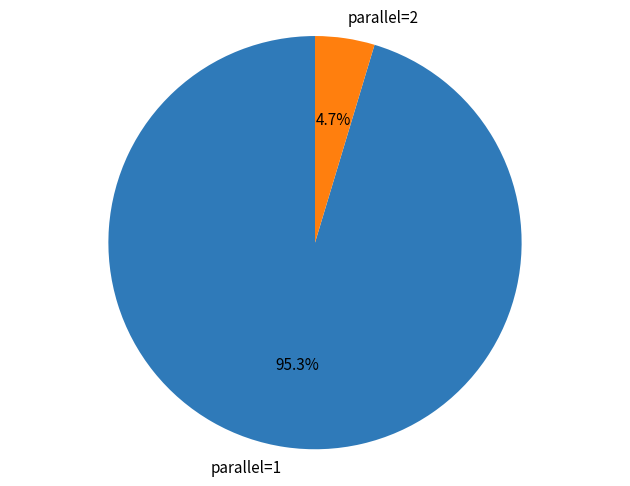

Do parallel=1 and parallel=2 together represent more than half of the pie?

Yes